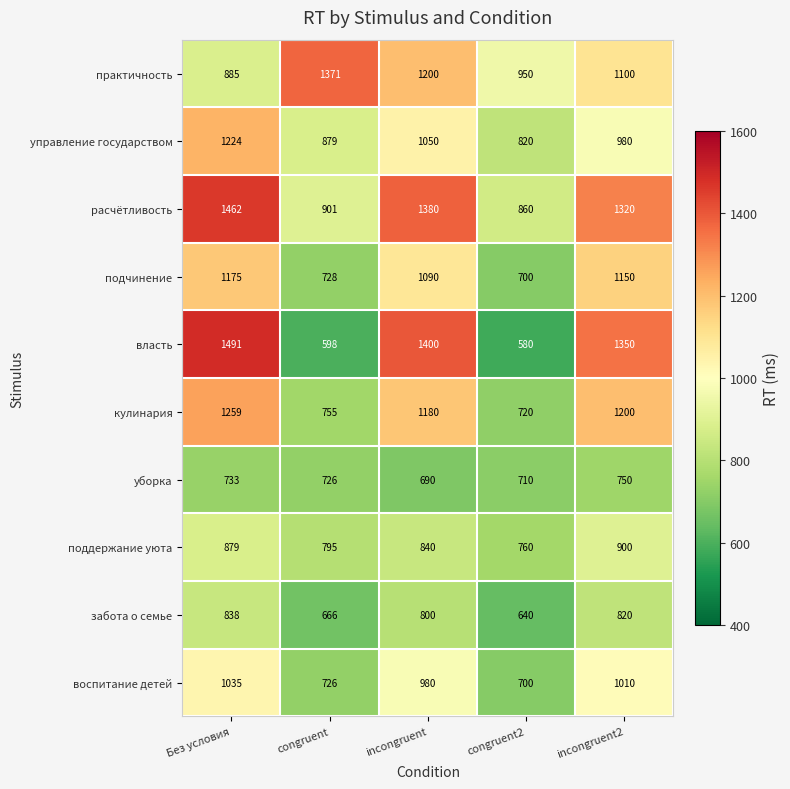

What is the spread (max minus min) of values at incongruent?

710